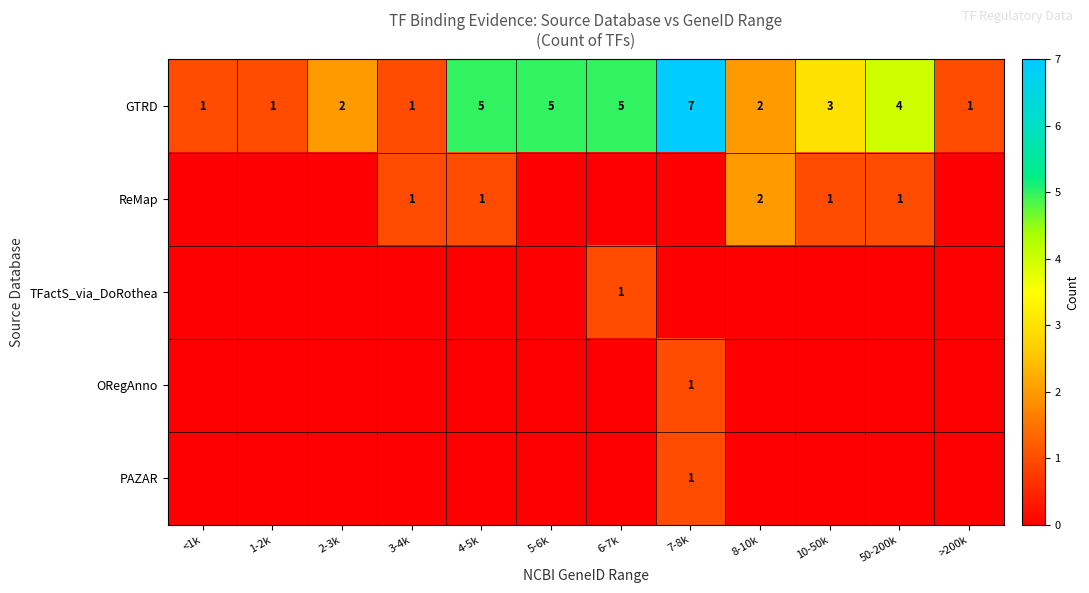

At how many categories does at least one series exceed 4?

4